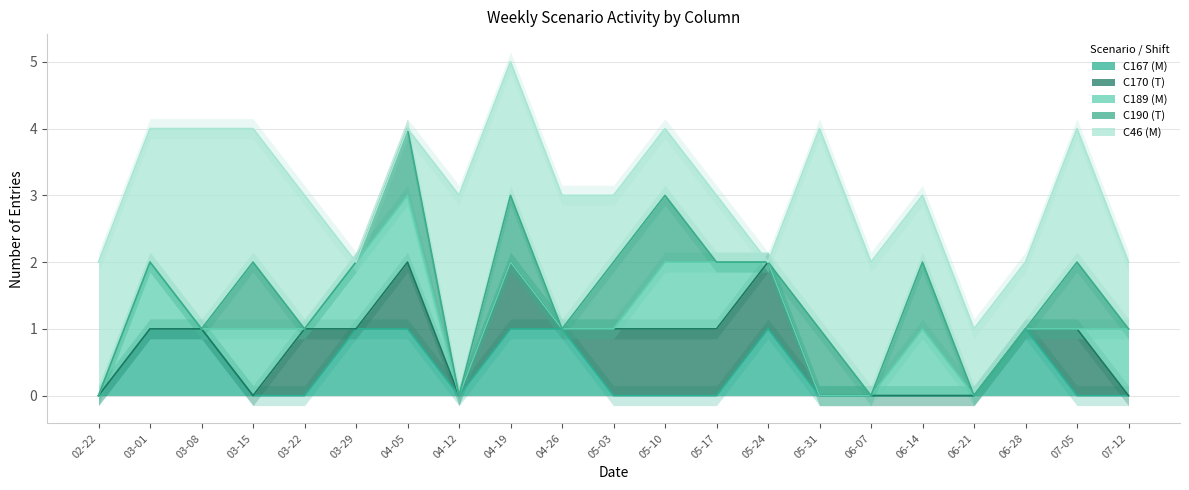

After their last crossing, which series has the higher values: C170 (T) or C190 (T)?

C190 (T)